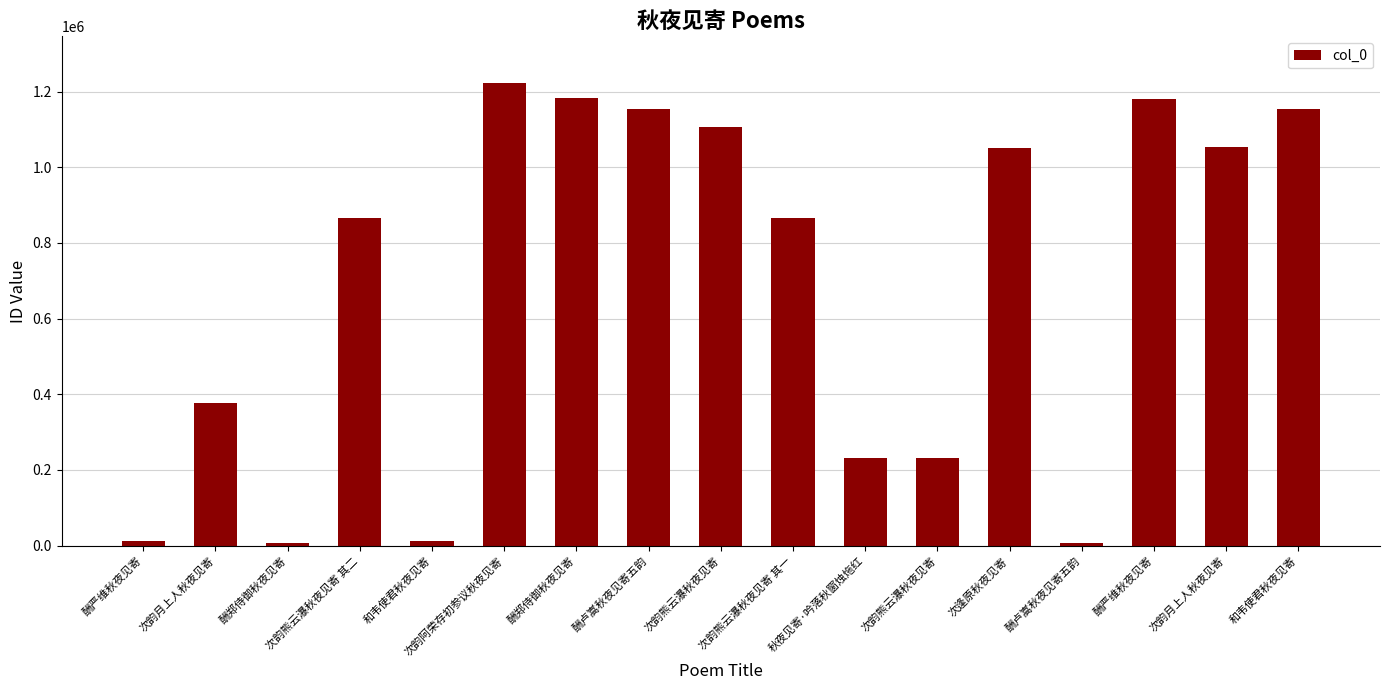

List the labels in order of value, largest first.

次韵阿荣存初参议秋夜见寄, 酬郑侍御秋夜见寄, 酬严维秋夜见寄, 和韦使君秋夜见寄, 酬卢嵩秋夜见寄五韵, 次韵熊云瀑秋夜见寄, 次韵月上人秋夜见寄, 次逢原秋夜见寄, 次韵熊云瀑秋夜见寄 其二, 次韵熊云瀑秋夜见寄 其一, 次韵月上人秋夜见寄, 秋夜见寄·吟落秋窗烛炧红, 次韵熊云瀑秋夜见寄, 酬严维秋夜见寄, 和韦使君秋夜见寄, 酬郑侍御秋夜见寄, 酬卢嵩秋夜见寄五韵